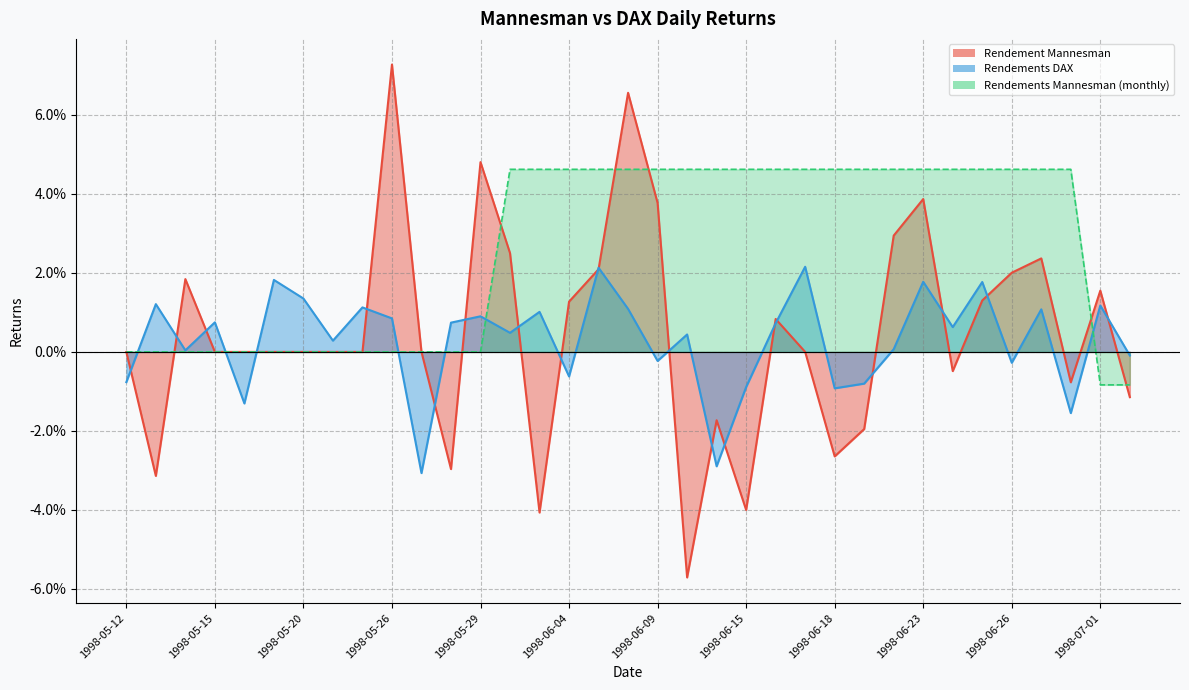

The value of Rendement Mannesman at 1998-06-15 is -0.0. True or false?

True